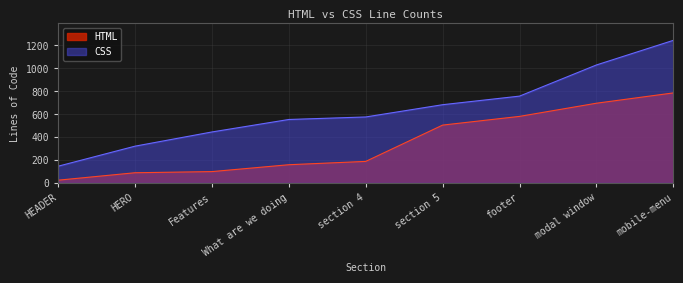

True or false: CSS and HTML cross at least once.

False